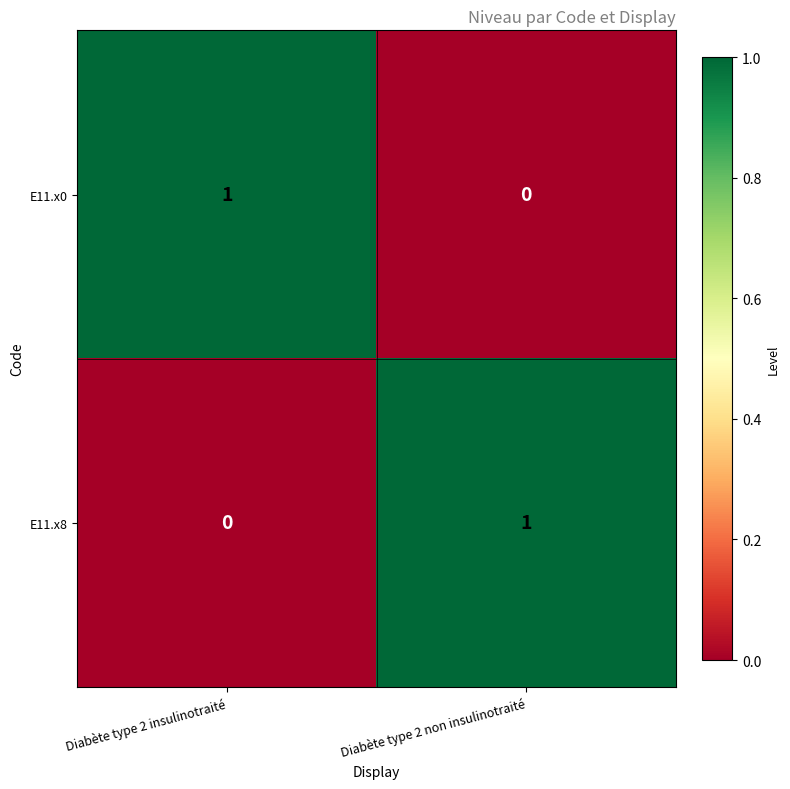

How many distinct data groups are displayed?

2